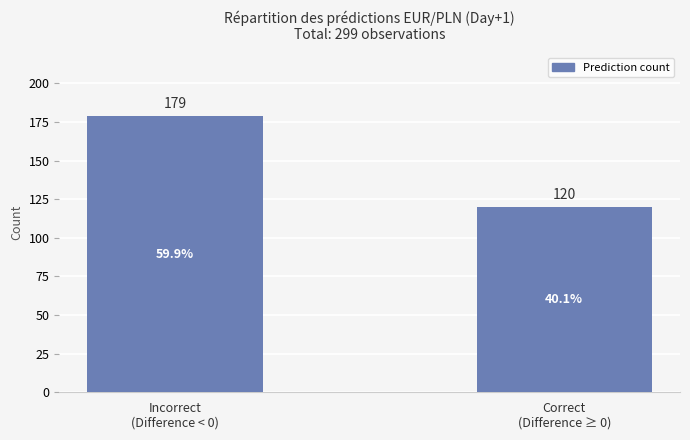

Reading right to left, what are all the values shown in this chart?

Correct
(Difference ≥ 0)=120	Incorrect
(Difference < 0)=179